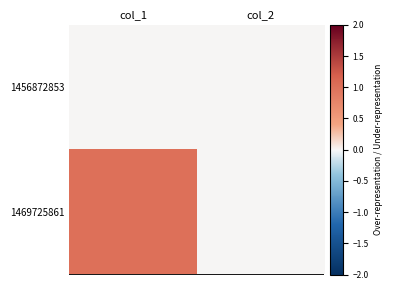

Rank the series at col_2 from lowest to highest value.

1456872853, 1469725861